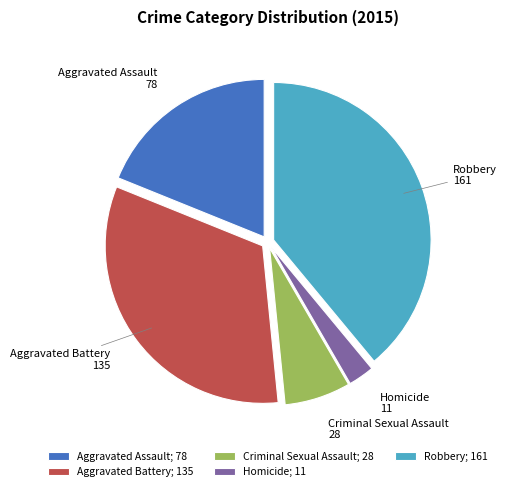

Approximately how many times larger is the value at Criminal Sexual Assault compared to Homicide?

2.5